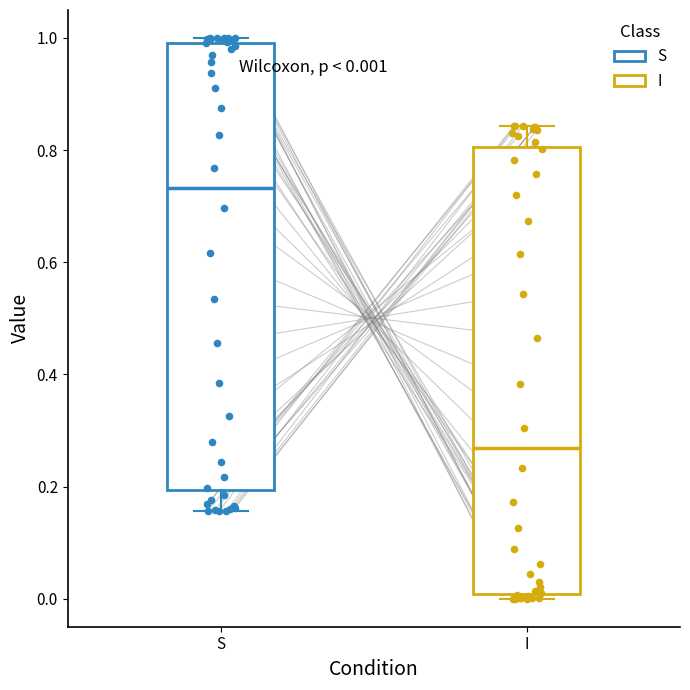

Which box's median line is the highest?

S